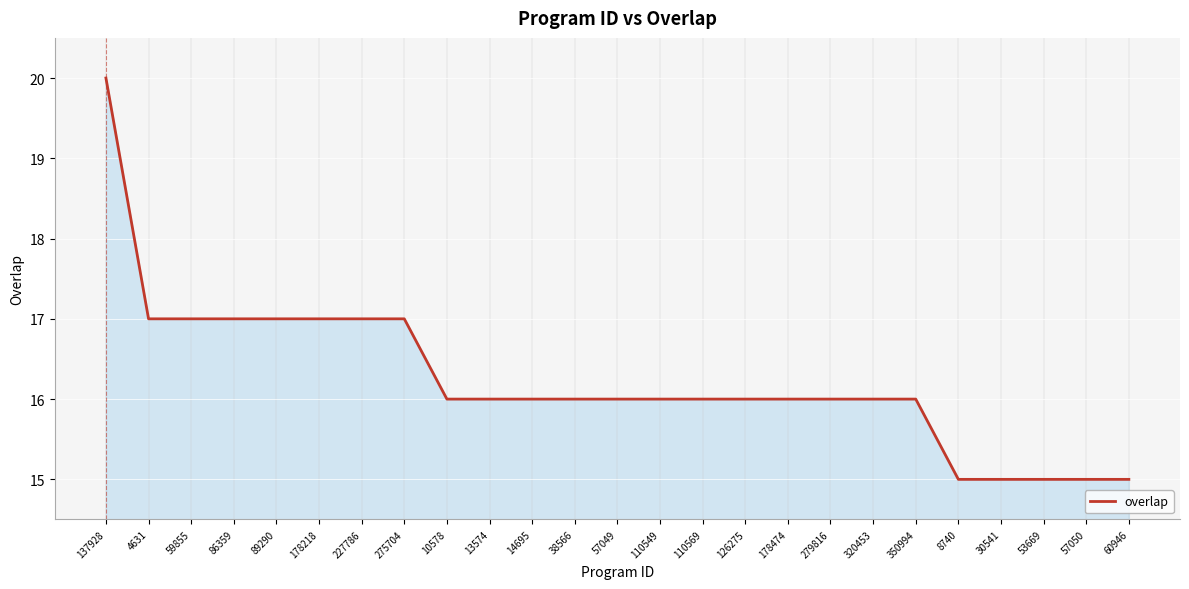

What is the difference between the values at 137928 and 30541?

5